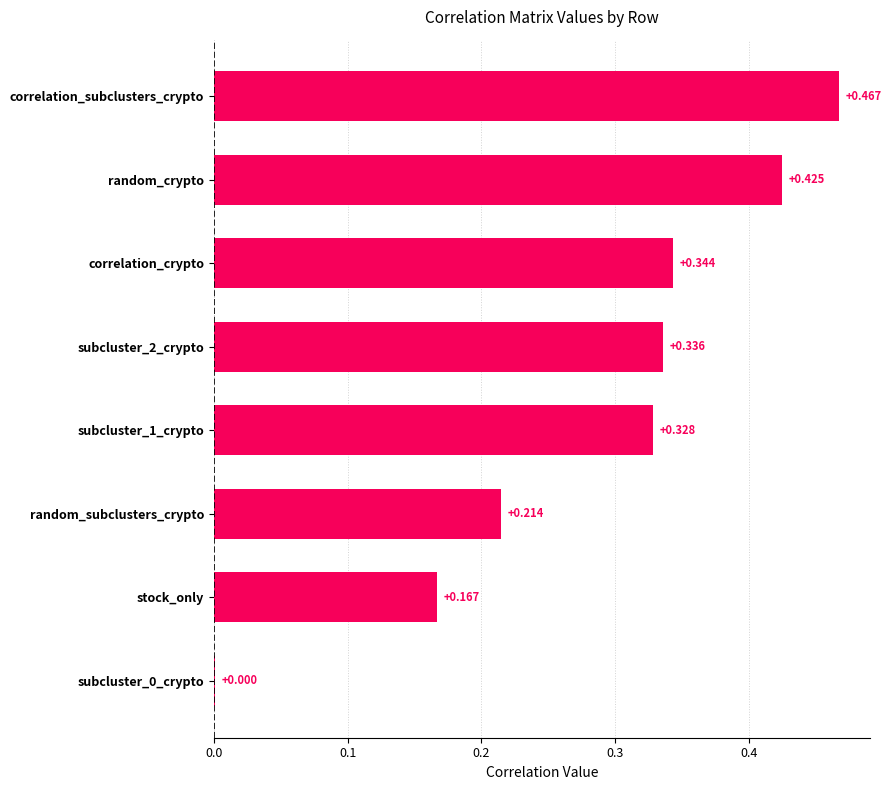

At which category does the chart reach its peak across all series?

correlation_subclusters_crypto